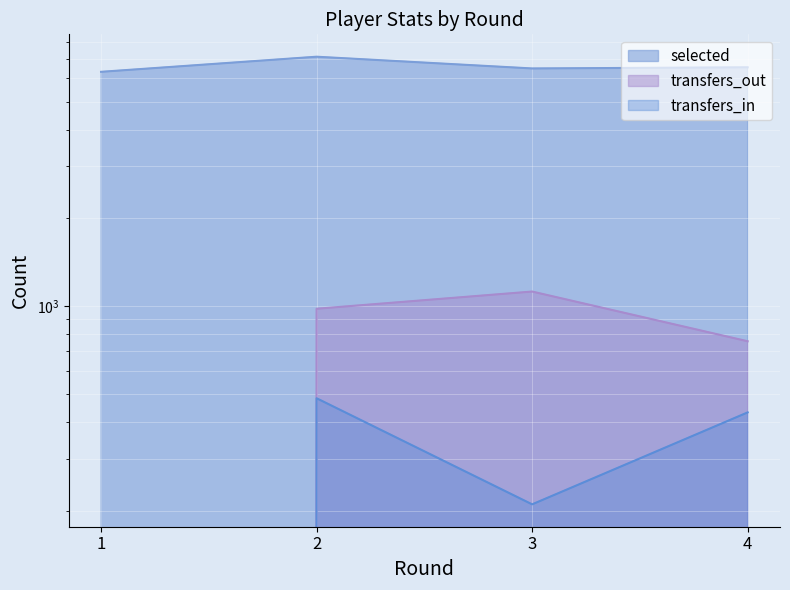

True or false: transfers_out and transfers_in cross at least once.

False